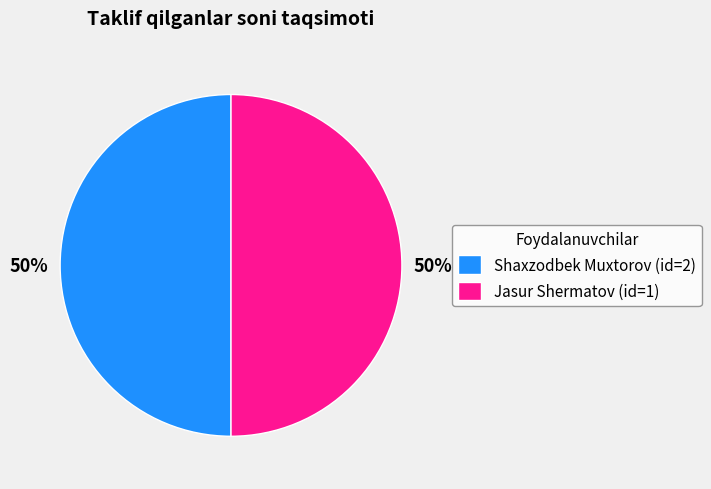

To the nearest percent, what portion does Shaxzodbek Muxtorov (id=2) represent?

50%